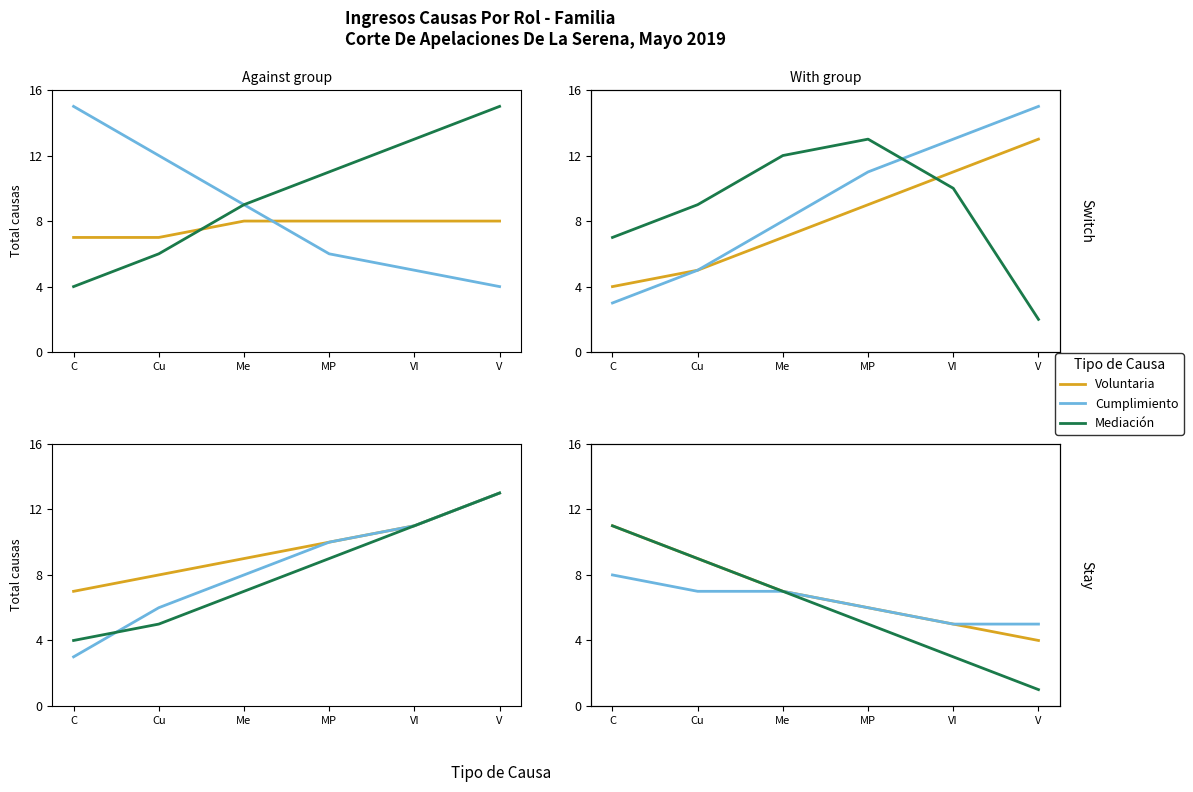

List the series in order of their overall mean, lowest first.

Mediación (4:0), Cumplimiento (3:1), Voluntaria (2:2)